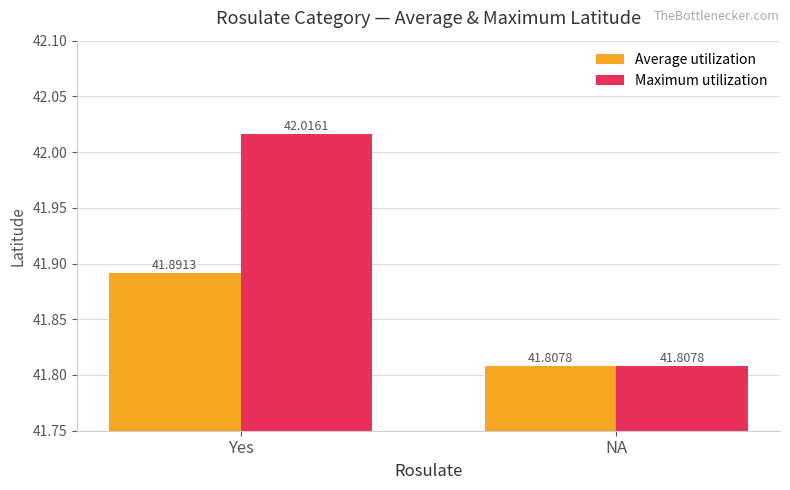

The Average utilization series shows 41.8 at NA. True or false?

True